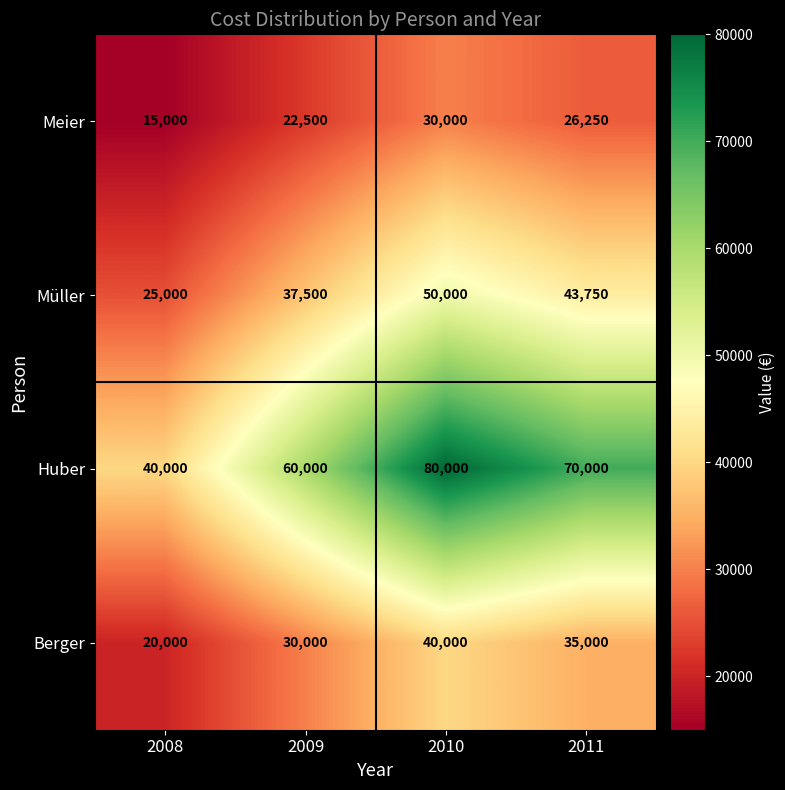

True or false: Berger has a value of 20000 at 2008.

True